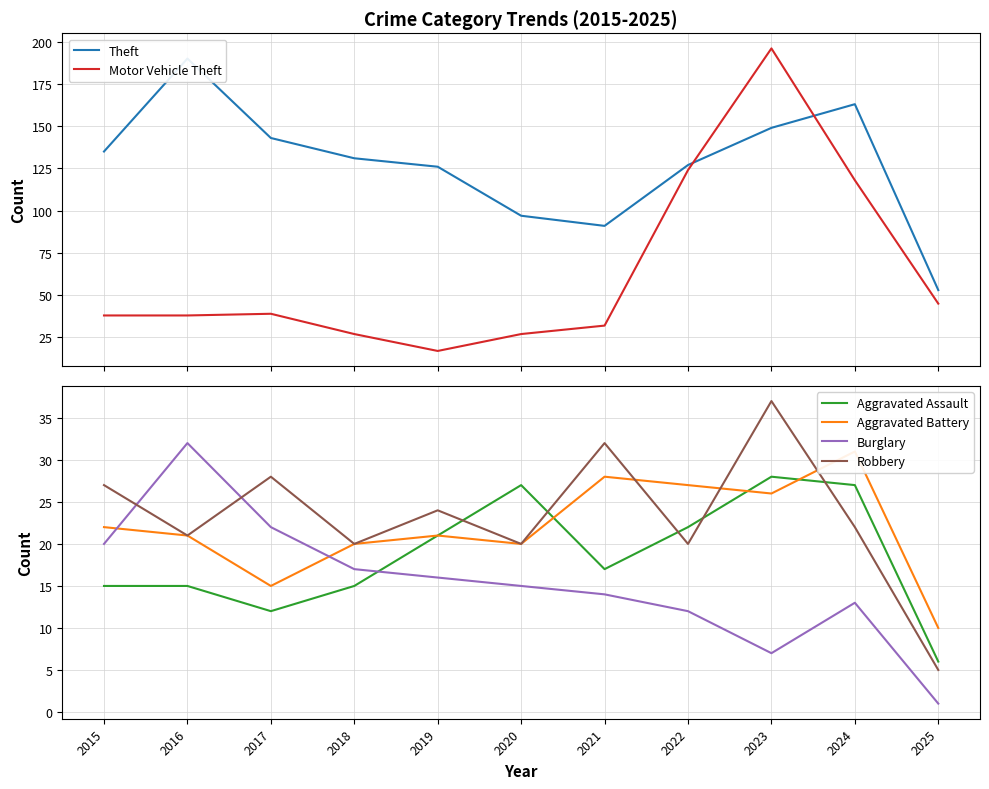

How many values in the Burglary series are below 15?

5